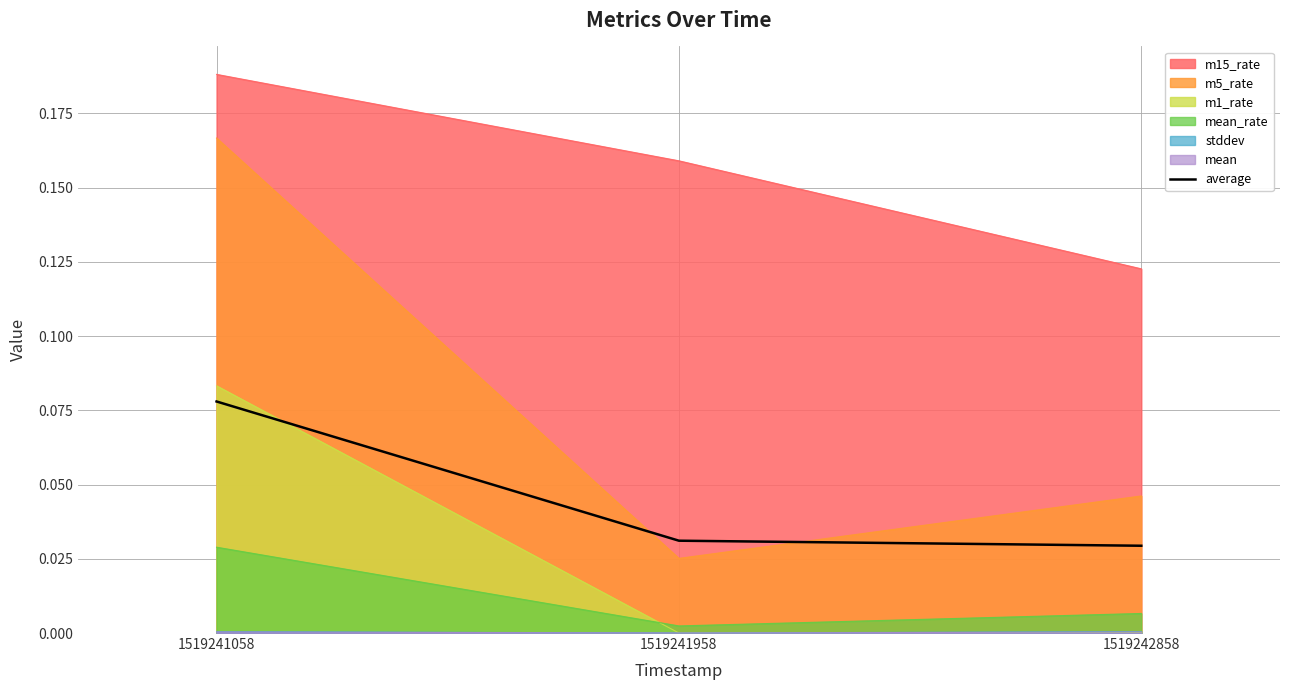

Where is the data nearest to the value 0?

1519242858